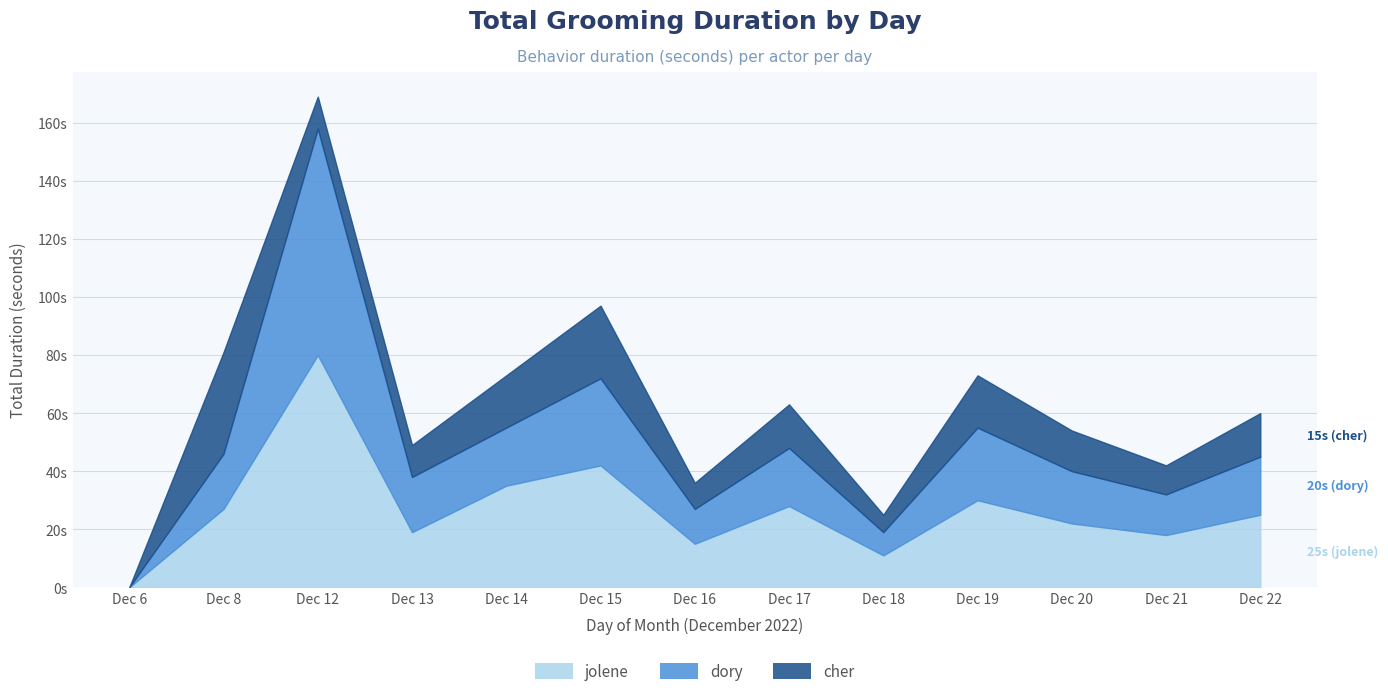

What is the value of the dory point at the 4th from the left?

19